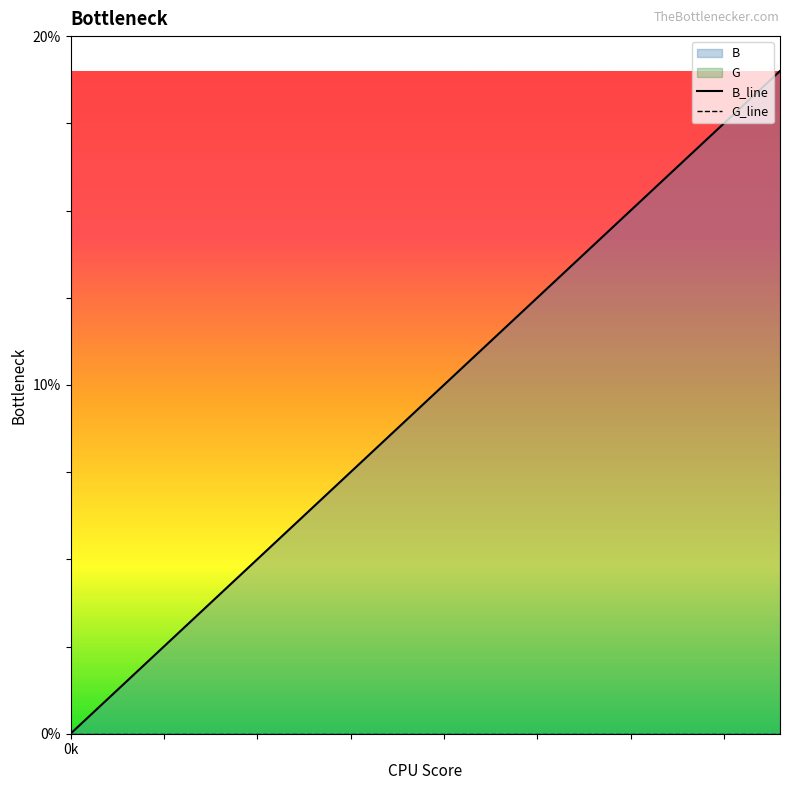

At which category is the sum across all series the highest?

19